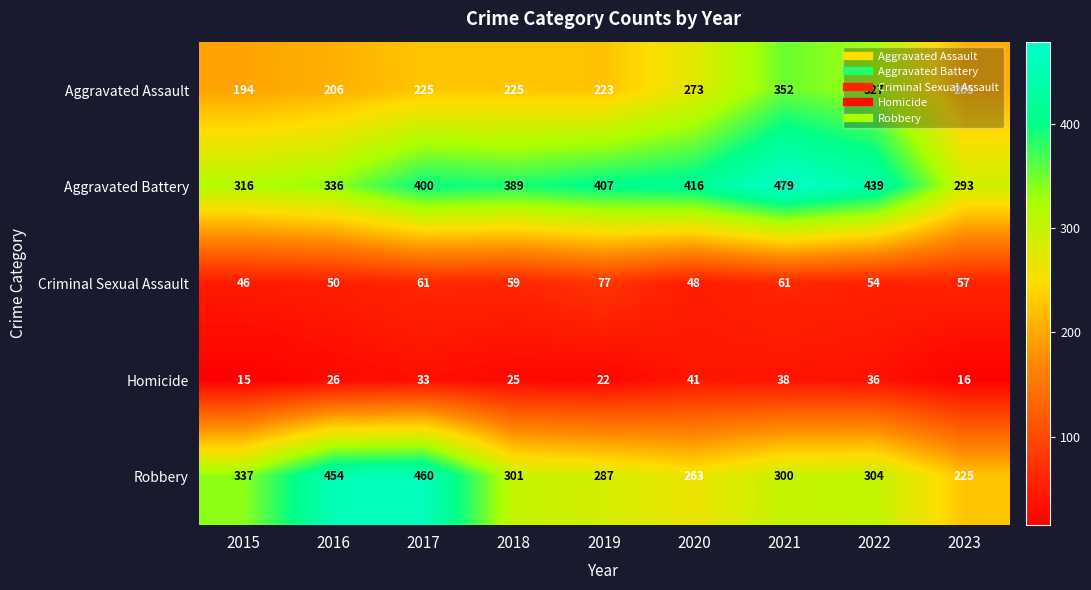

The Criminal Sexual Assault series shows 117 at 2019. True or false?

False